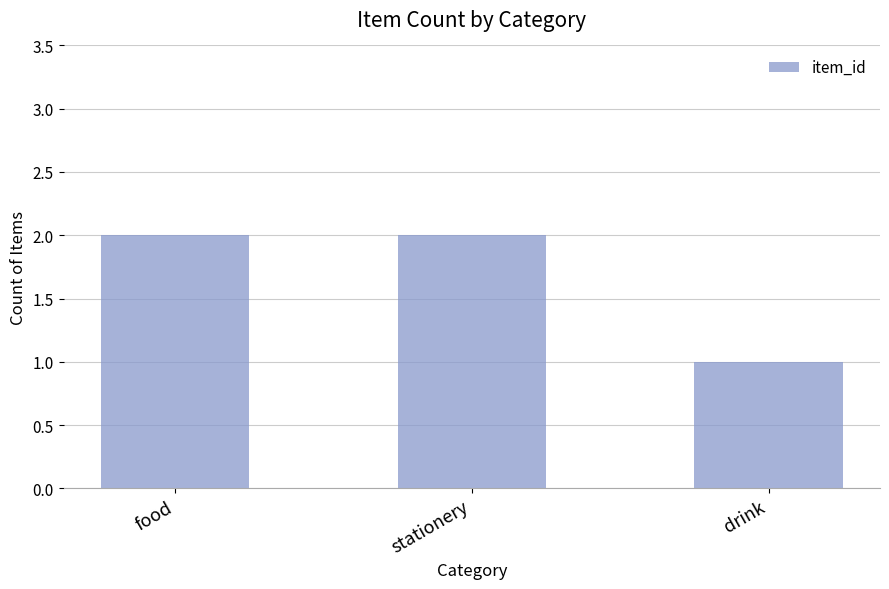

The chart shows a value of 2 at food. True or false?

True